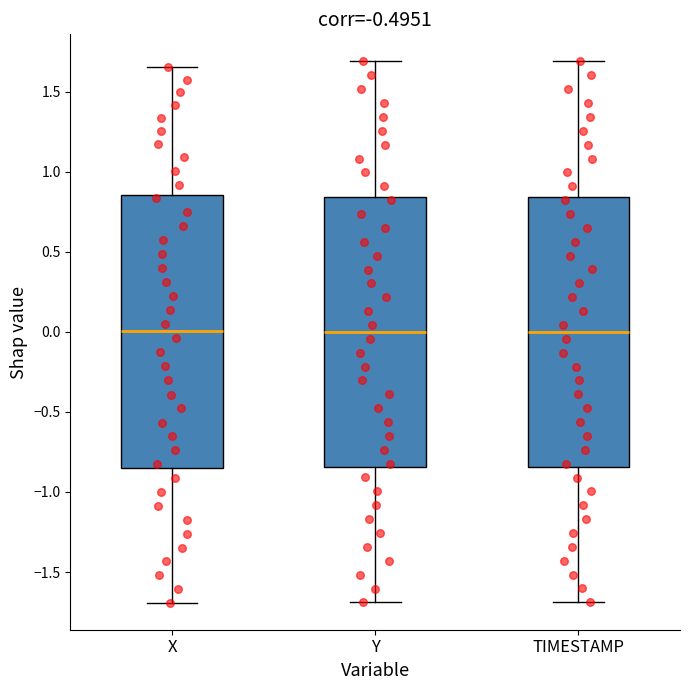

Where is the lower edge of the box for X on the y-axis? The values are not printed on the chart, so give them approximately, as read against the axis.

-0.85